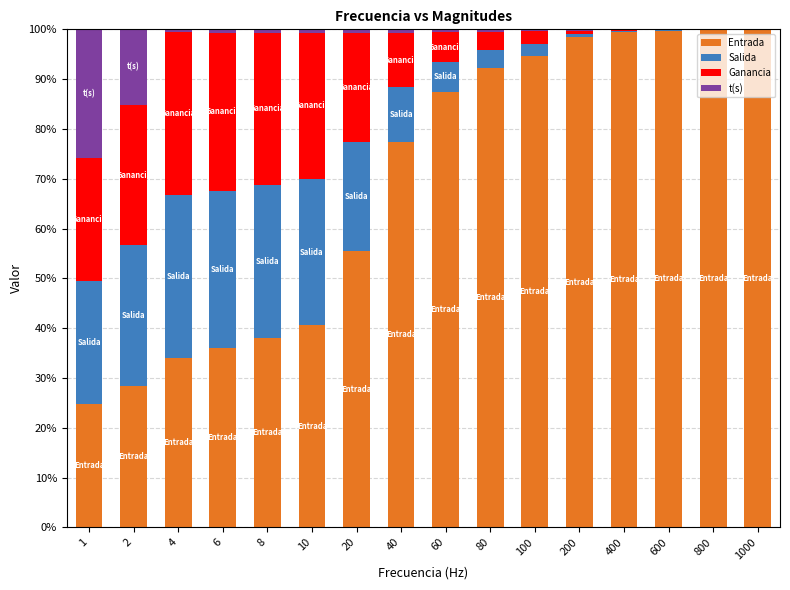

What is the sum of all Entrada values?

1106.3